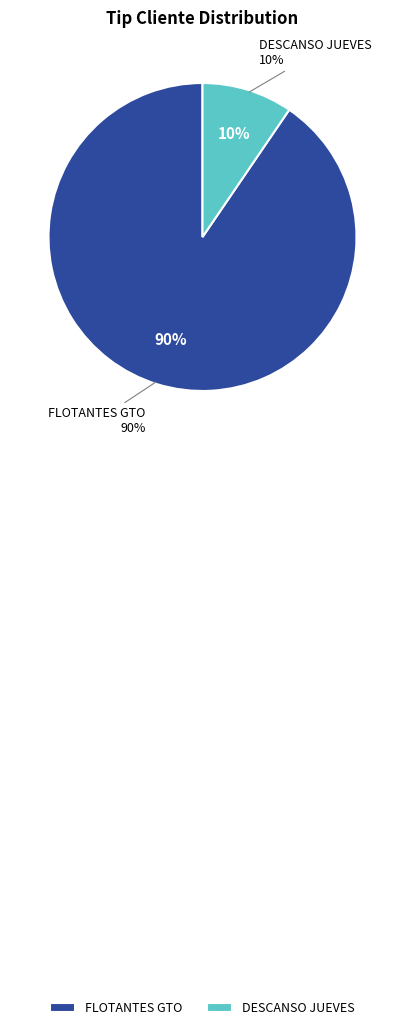

To the nearest percent, what is the average slice percentage?

50%